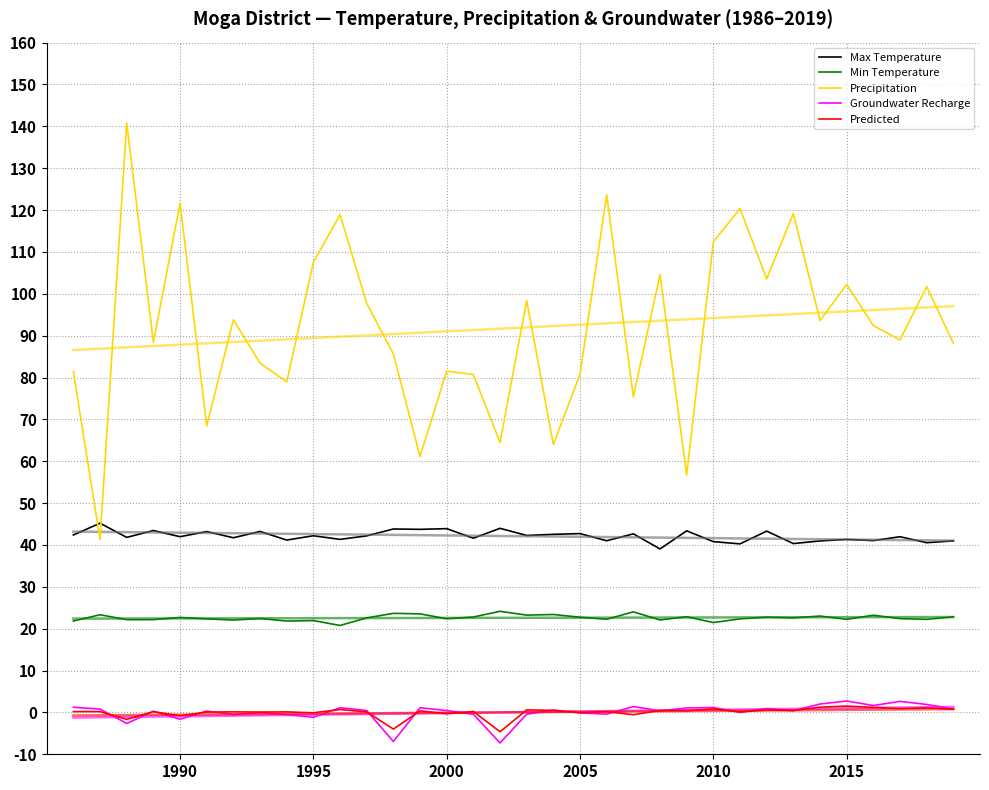

Does the chart display data point markers on the line(s)?

No